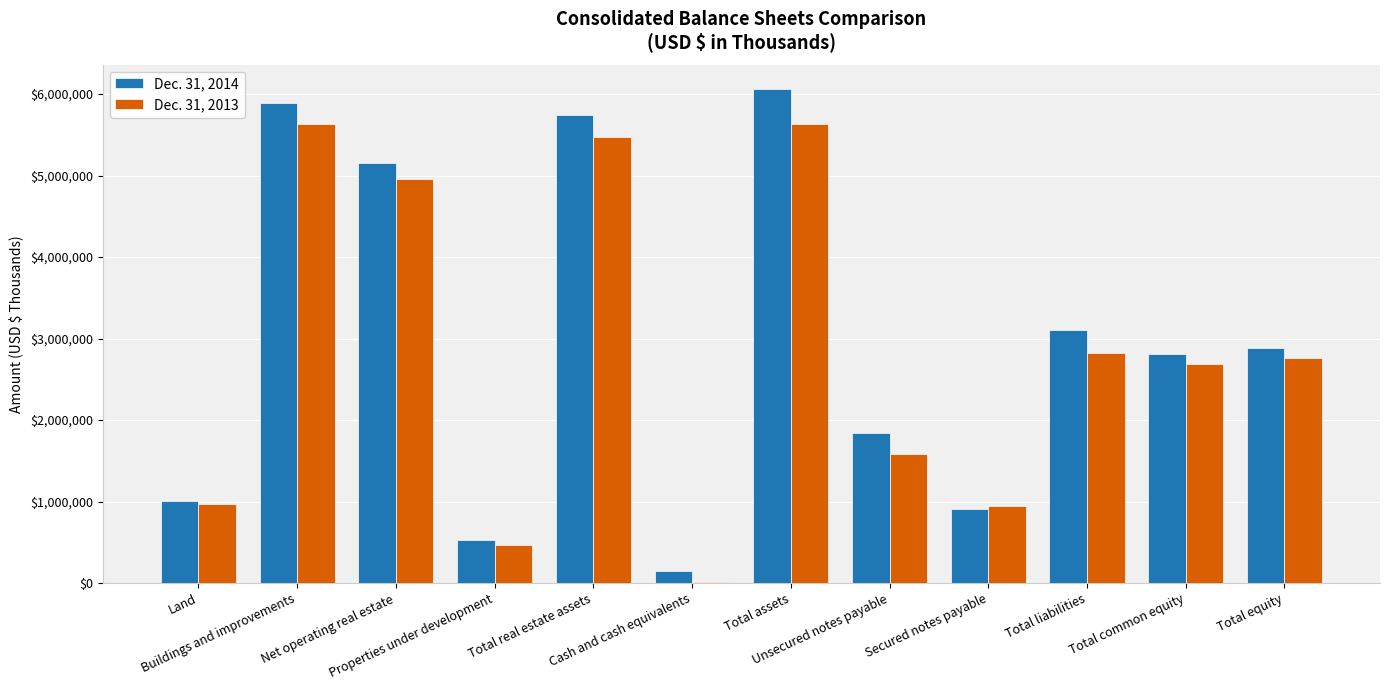

What is the label of the 4th bar from the right?

Secured notes payable